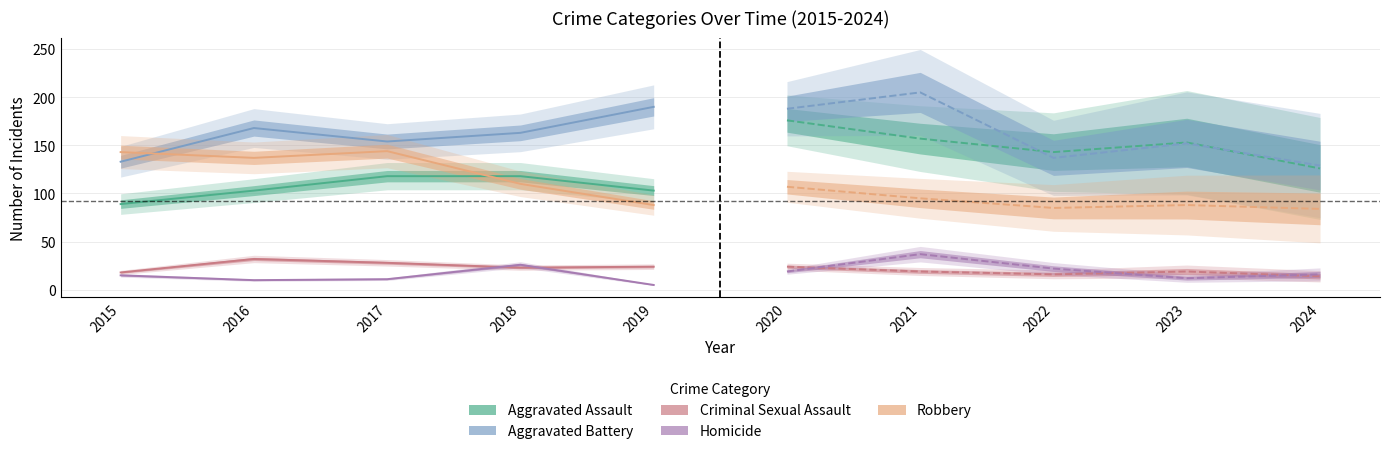

How many intersections are there between Aggravated Assault and Aggravated Battery?

2